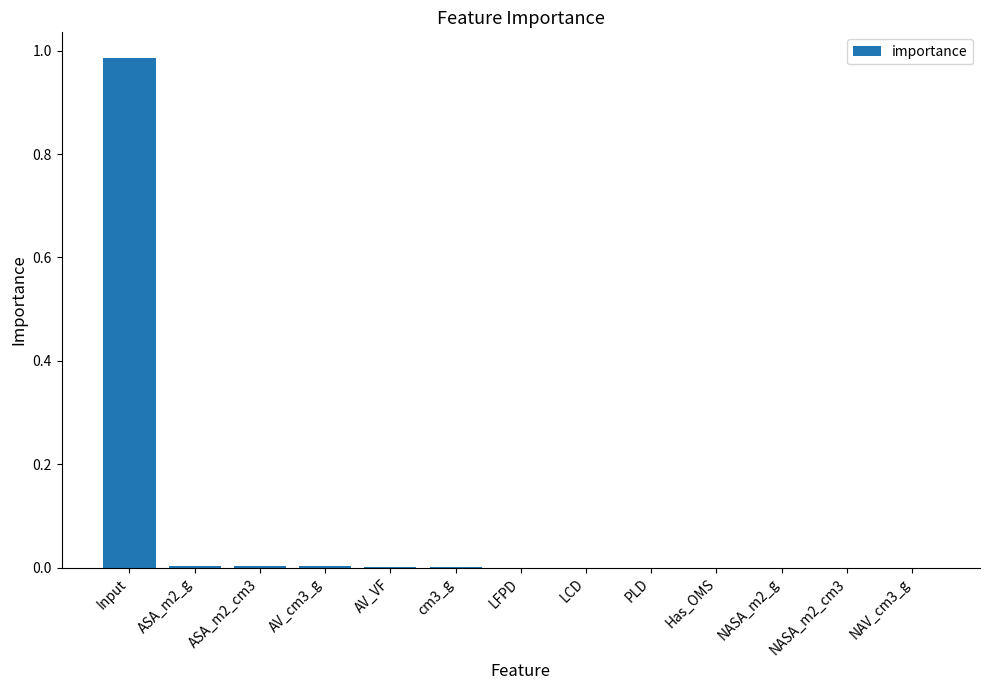

The chart shows a value of 0.0 at NASA_m2_g. True or false?

True